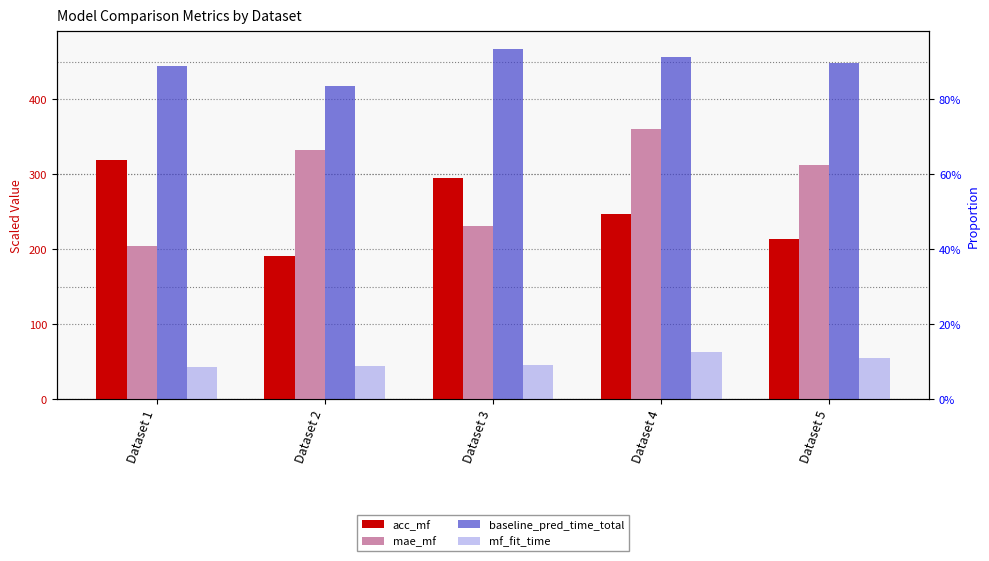

What is the sum of the baseline_pred_time_total values at Dataset 3 and Dataset 5?

916.5